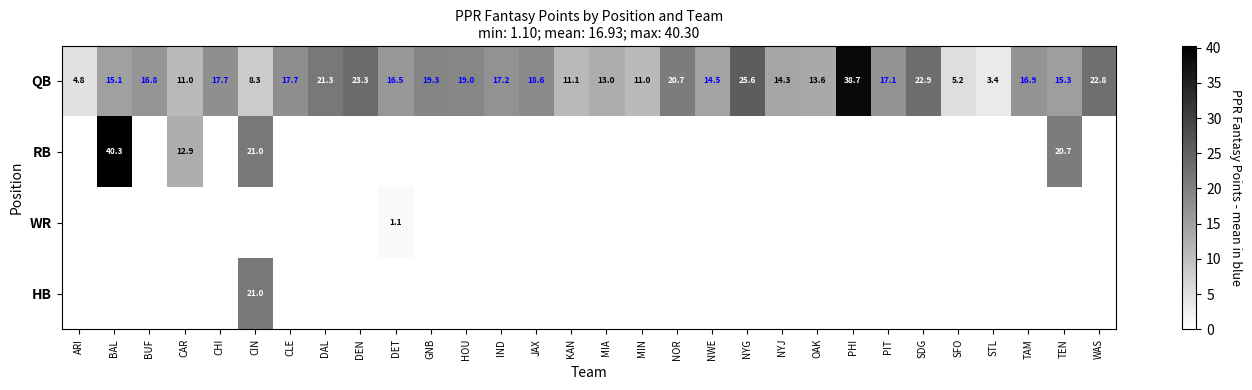

Is it true that HB equals 7.3 at CIN?

False